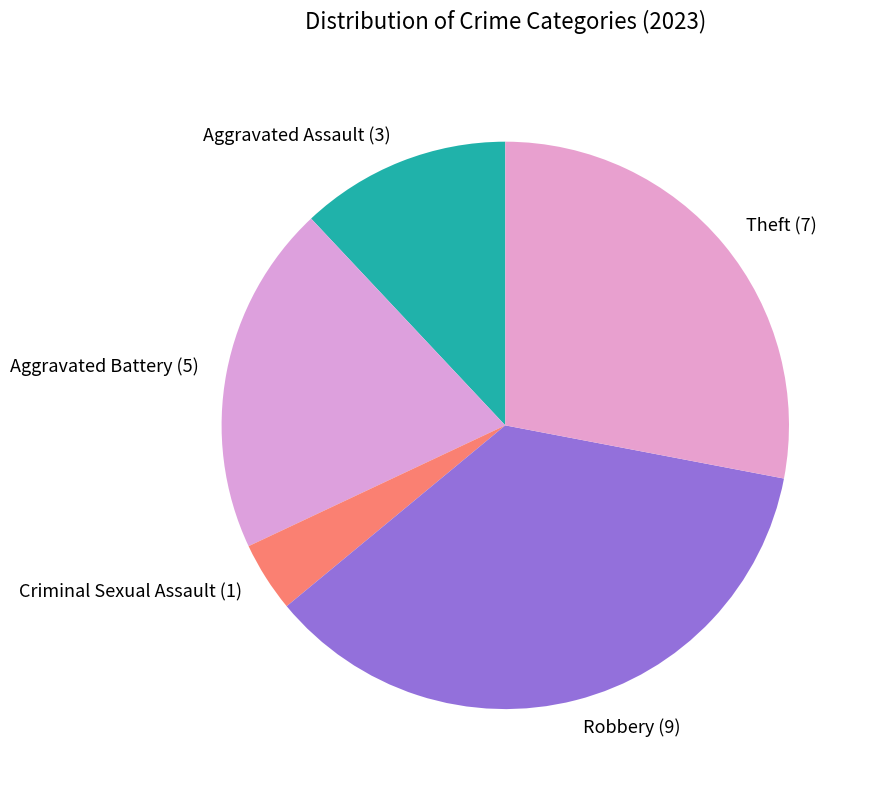

What is the ratio of the value at Robbery (9) to the value at Criminal Sexual Assault (1)?

9.0